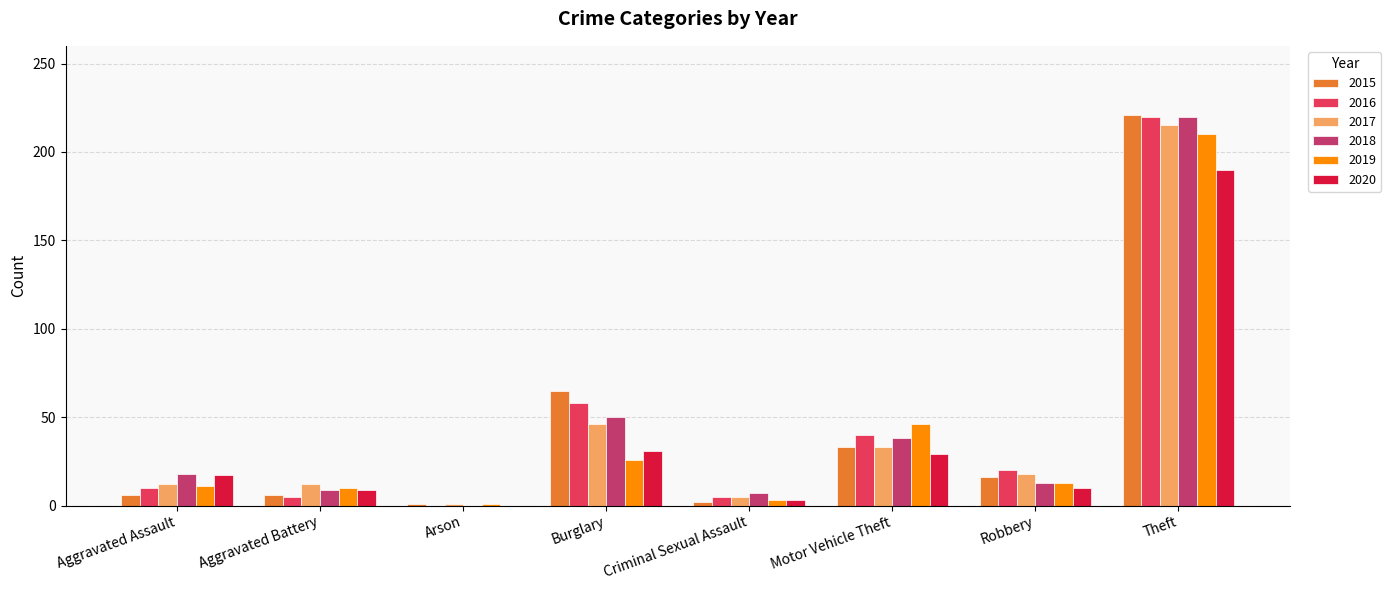

How many data points does each series have?

8